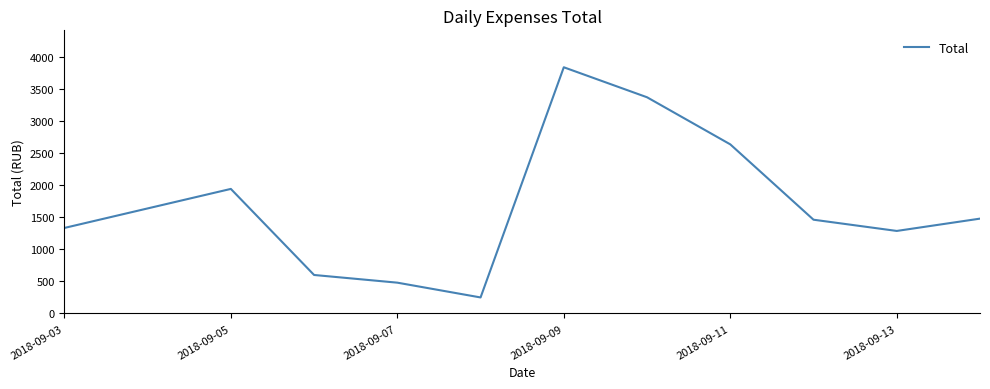

What is the difference between the second highest and minimum values?

3118.0